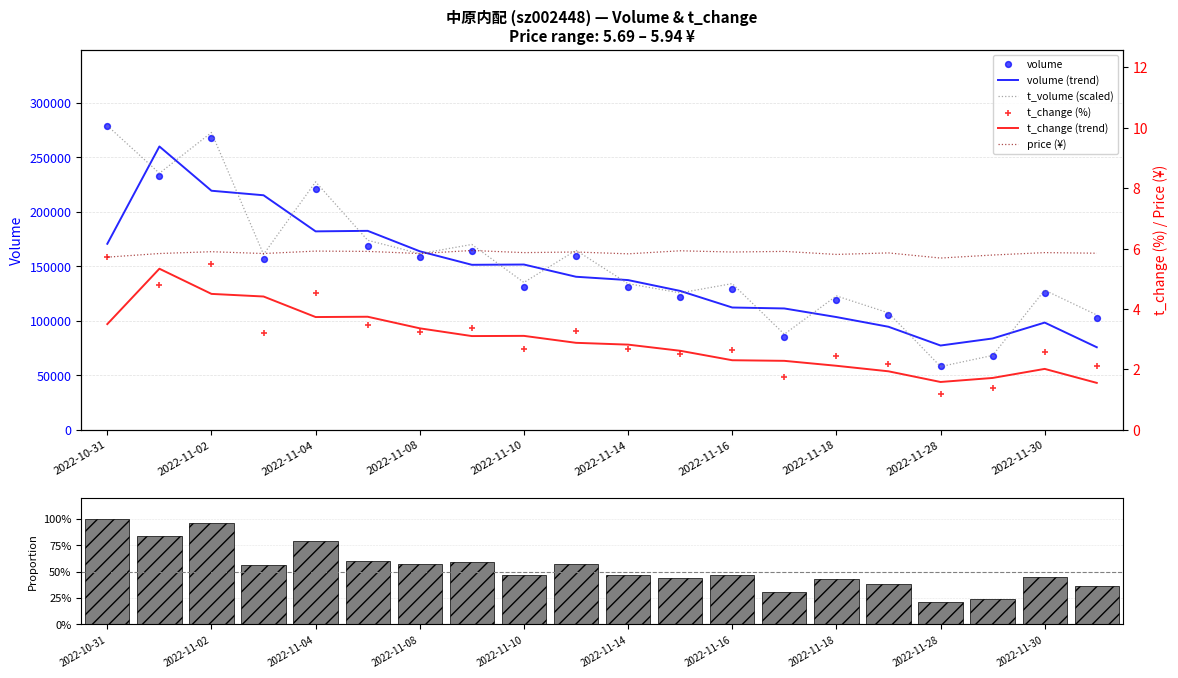

At which category is the sum across all series the highest?

2022-10-31